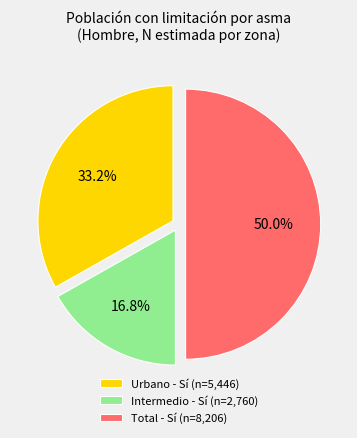

True or false: Total - Sí accounts for 40% of the total.

False